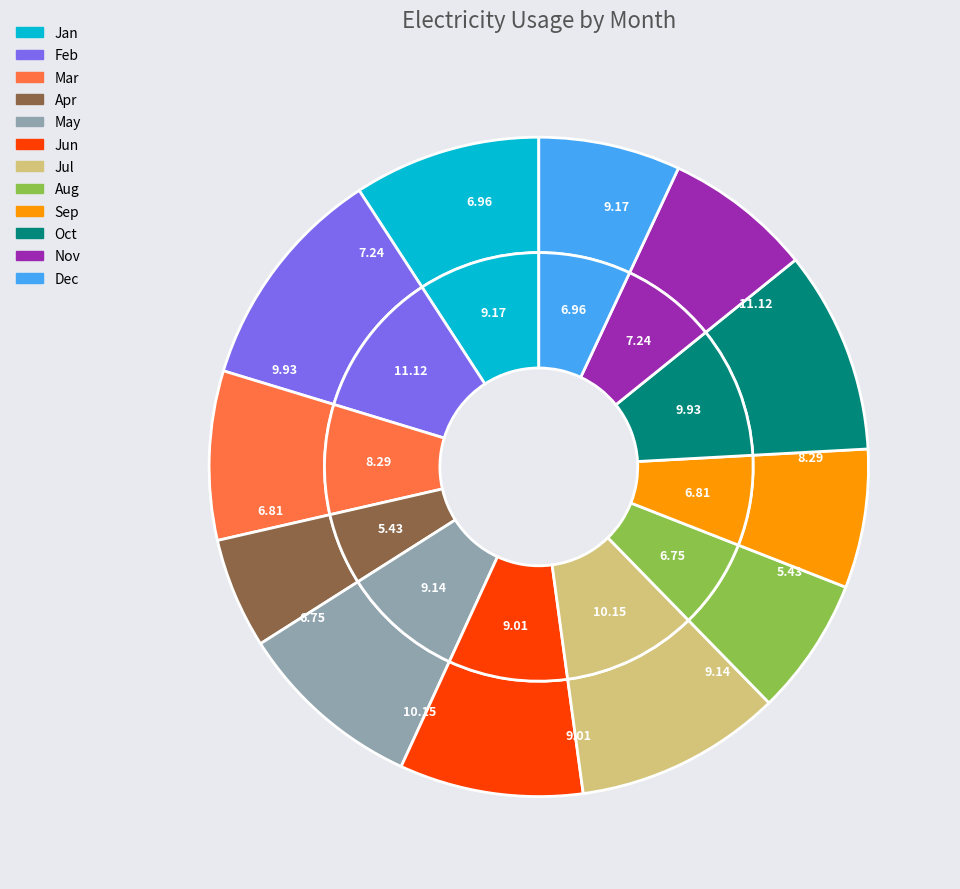

Rank the categories by value from lowest to highest.

Apr, Aug, Sep, Dec, Nov, Mar, Jun, May, Jan, Oct, Jul, Feb